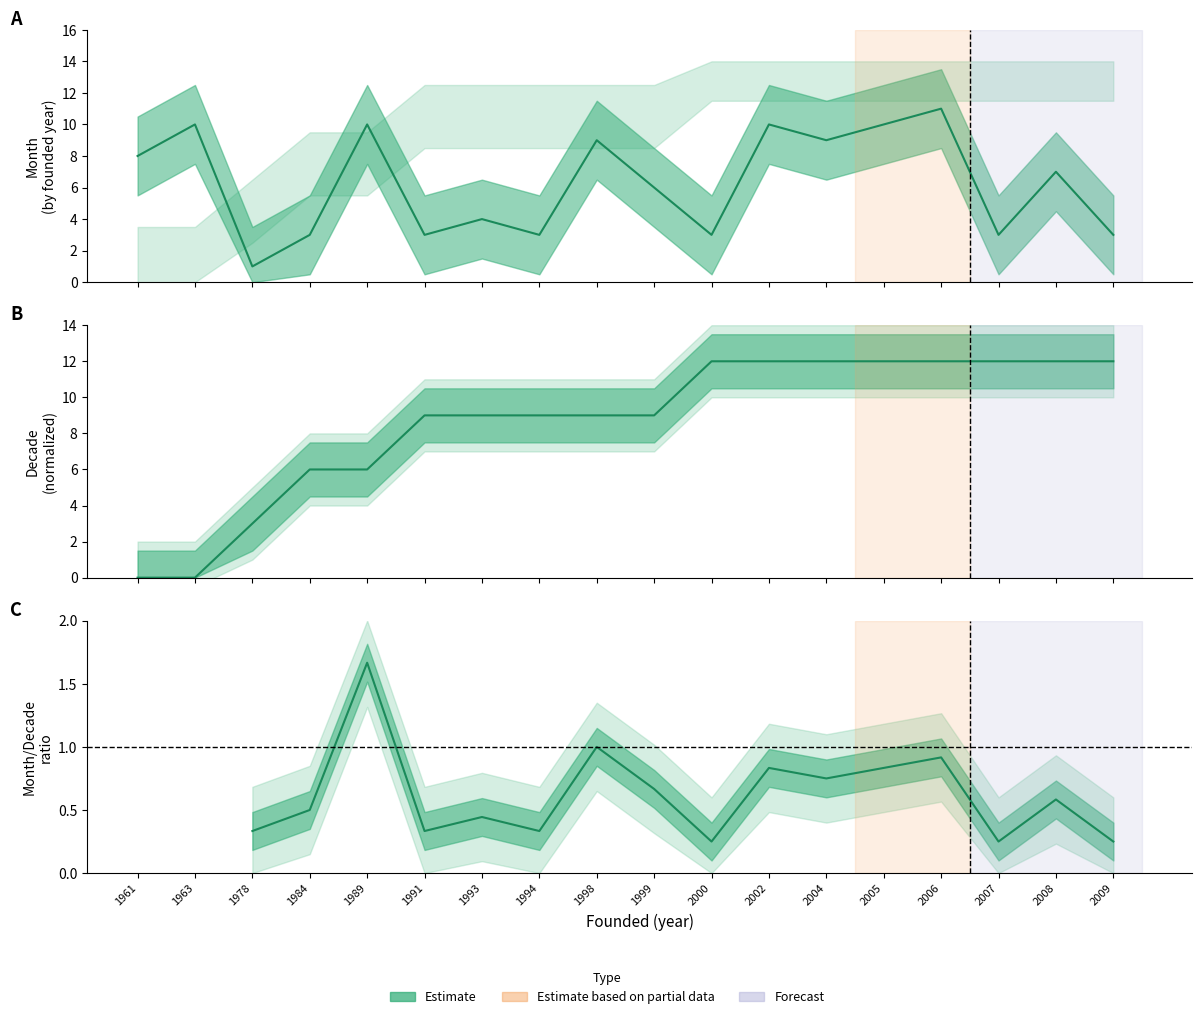

What is the average value of the Month series?

6